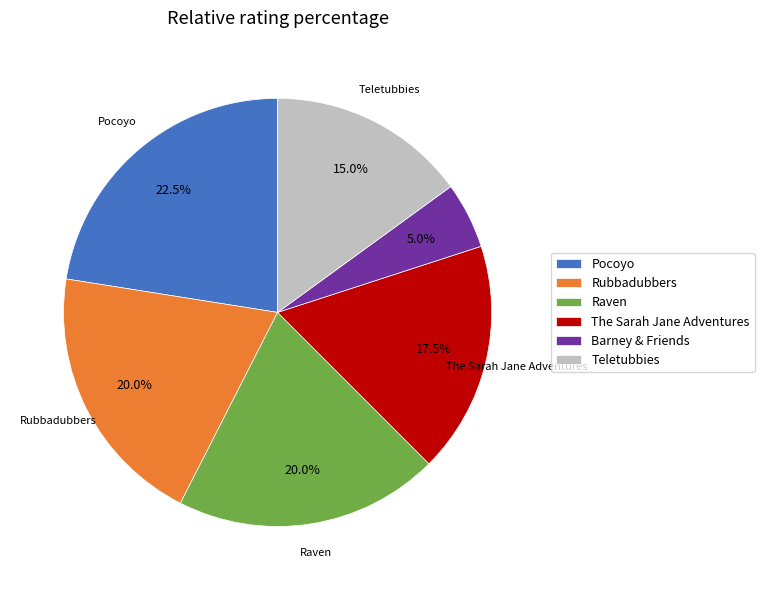

Which has a higher value, The Sarah Jane Adventures or Teletubbies?

The Sarah Jane Adventures